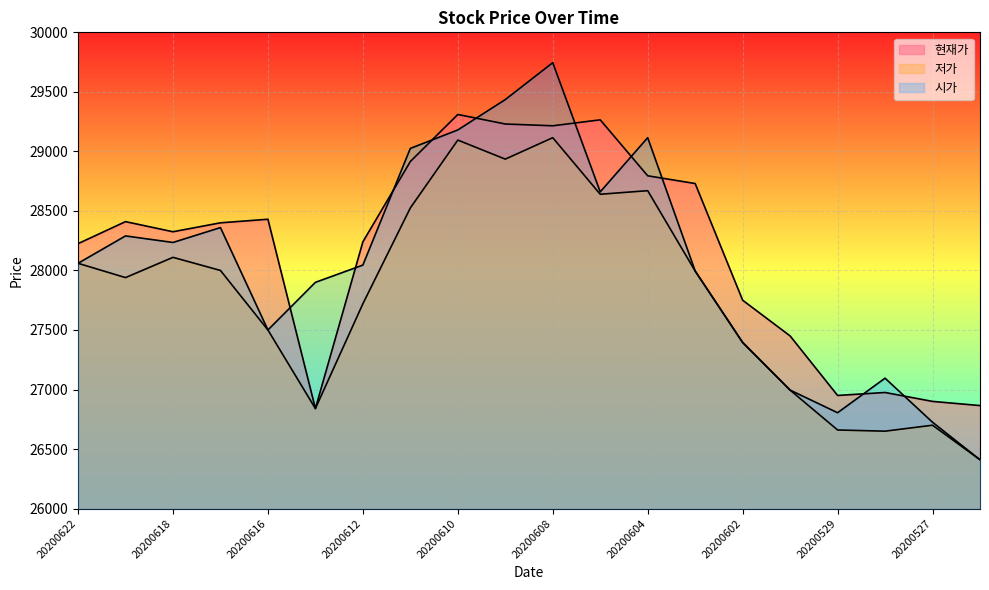

Where does the 저가 series first go above 27995?

20200622